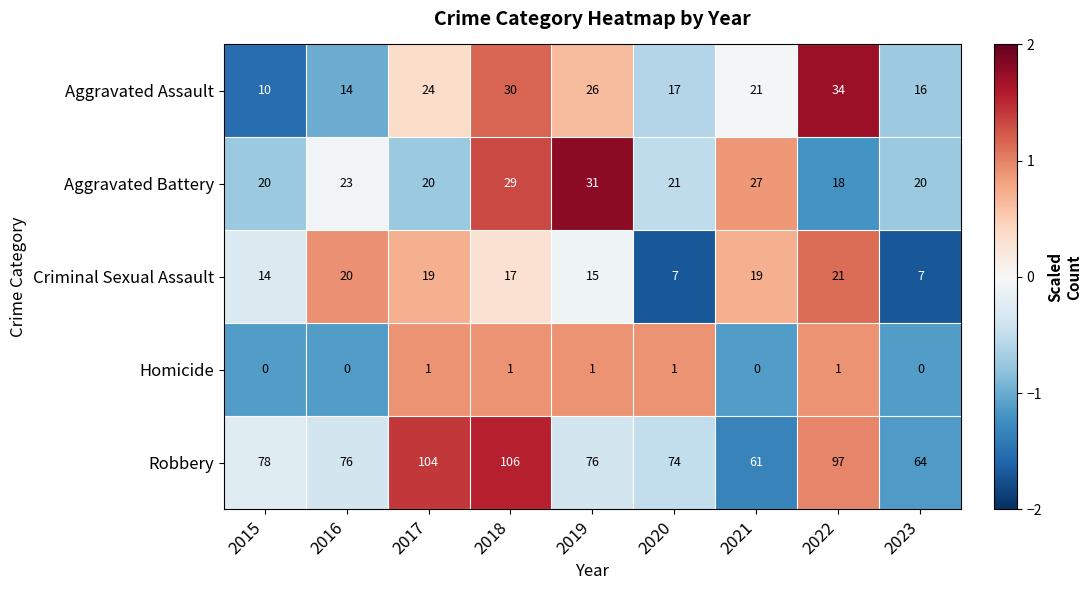

Which series has the largest total across all categories?

Robbery